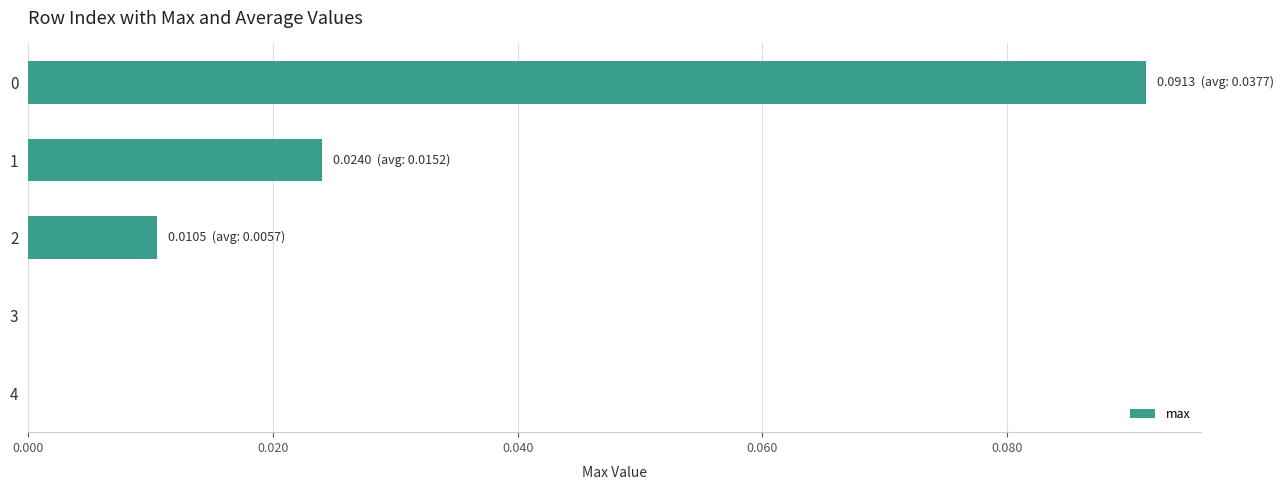

The chart shows a value of 0.1 at 4. True or false?

False